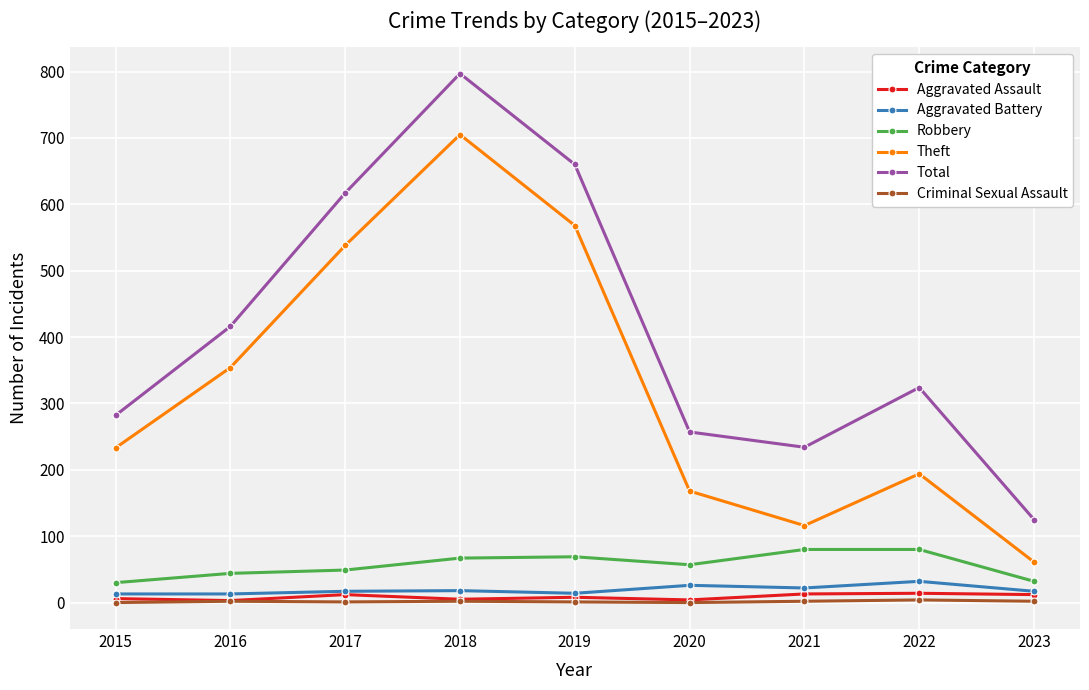

Rank the categories by Theft value from lowest to highest.

2023, 2021, 2020, 2022, 2015, 2016, 2017, 2019, 2018